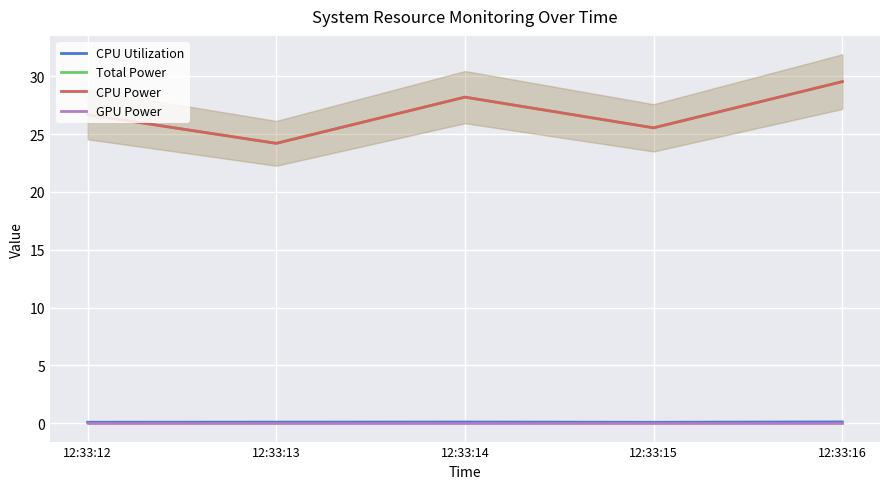

Is it true that Total Power equals 26.7 at 12:33:12?

True